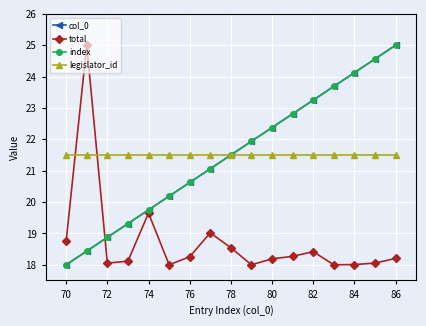

Which series ends up on top after the final intersection of total and index?

index